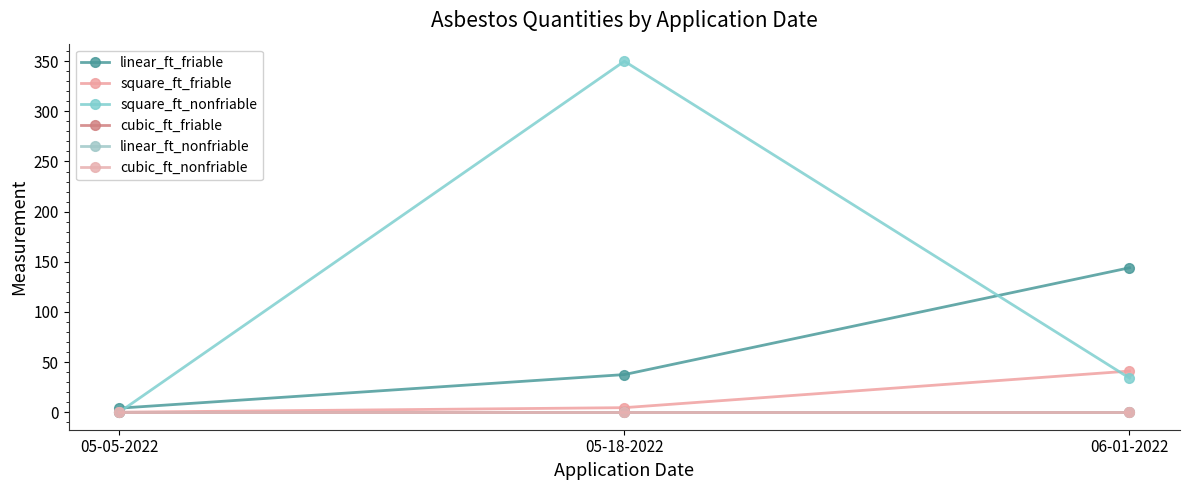

Does the chart have visible grid lines?

No